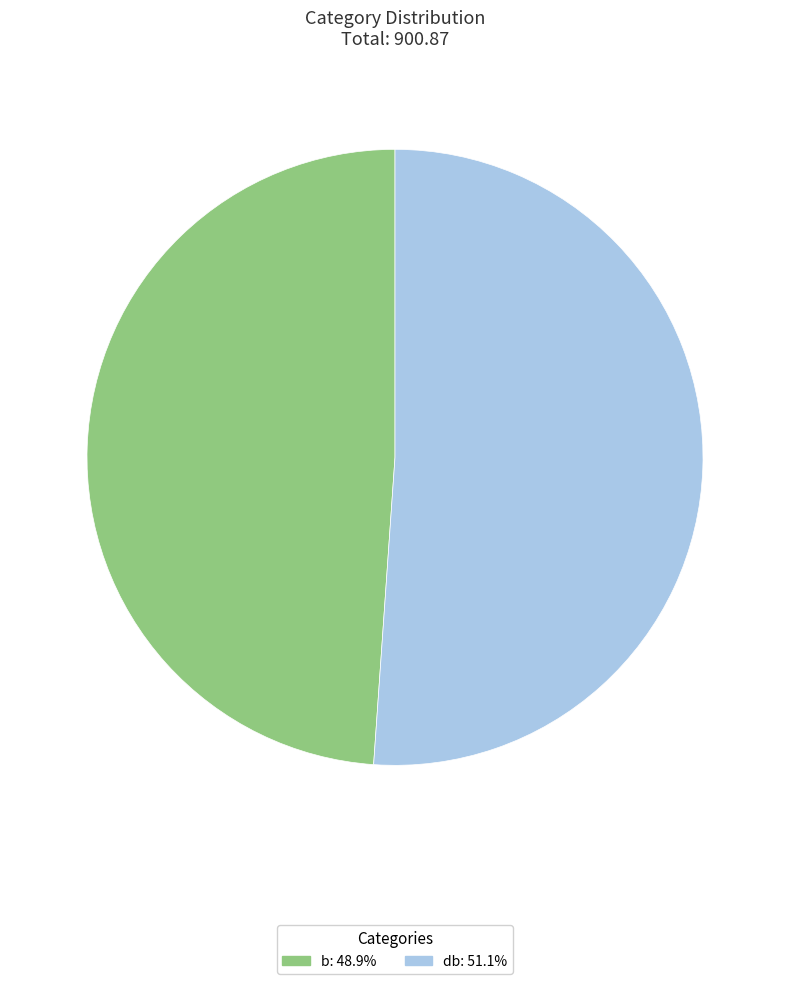

How many segments does this pie chart have?

2